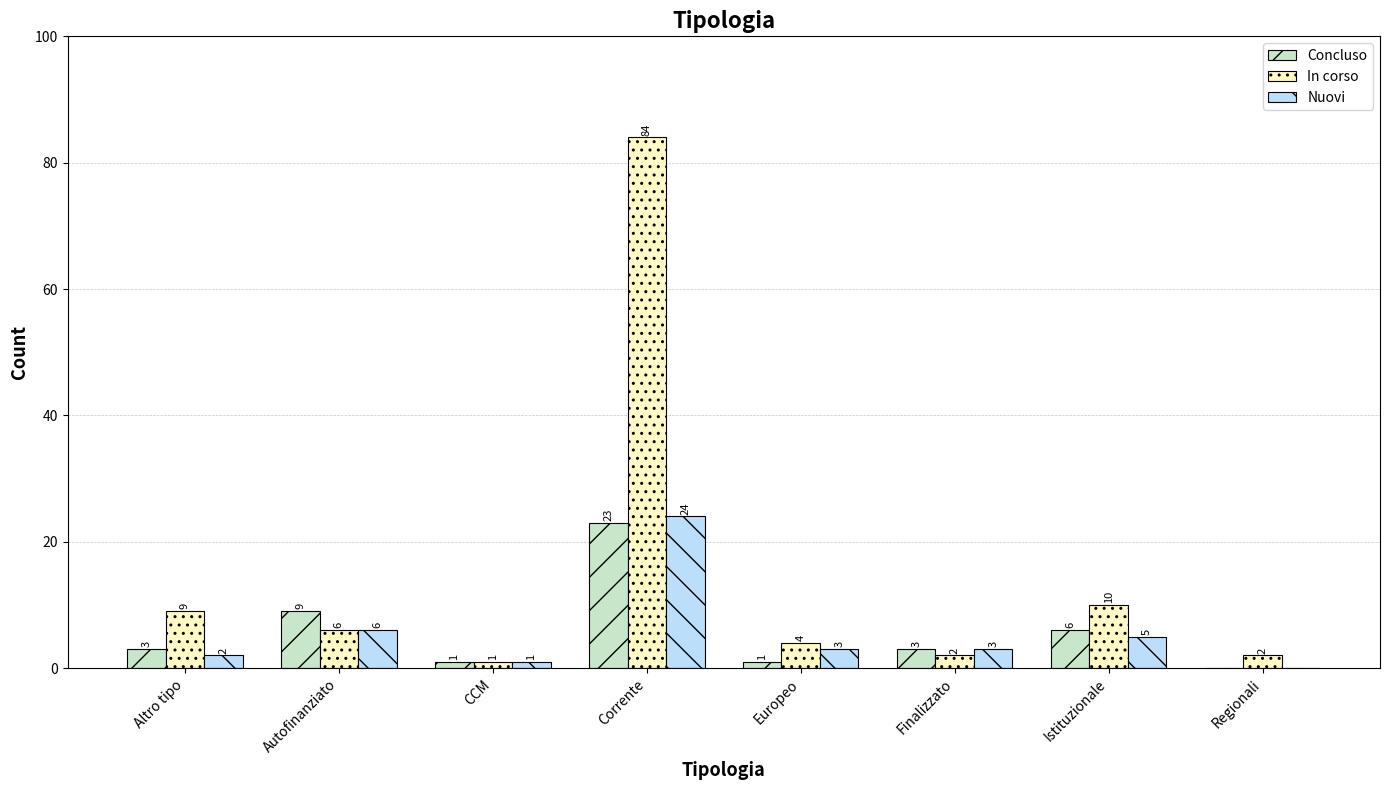

Is it true that In corso equals 84 at Corrente?

True